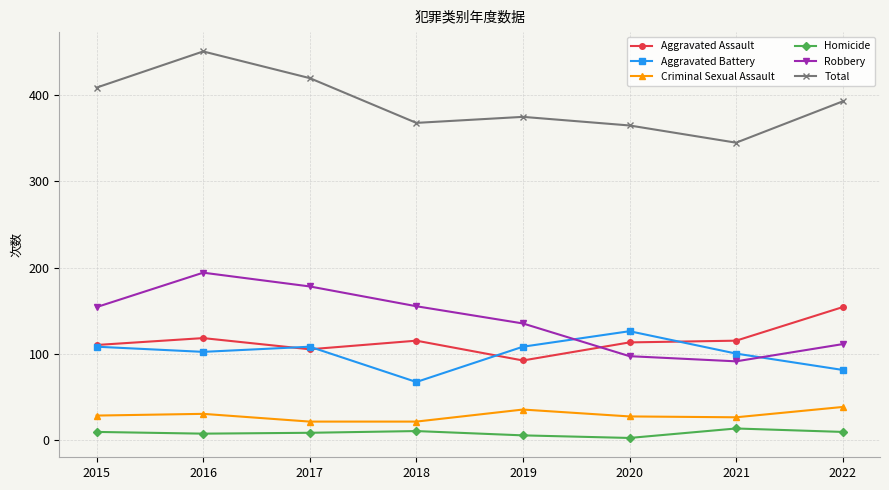

How many lines are shown in the chart?

6